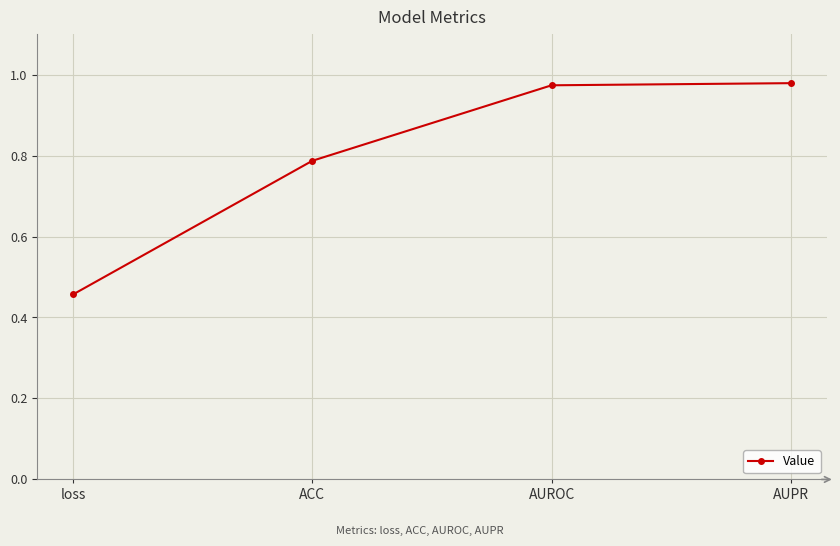

The chart shows a value of 0.3 at ACC. True or false?

False